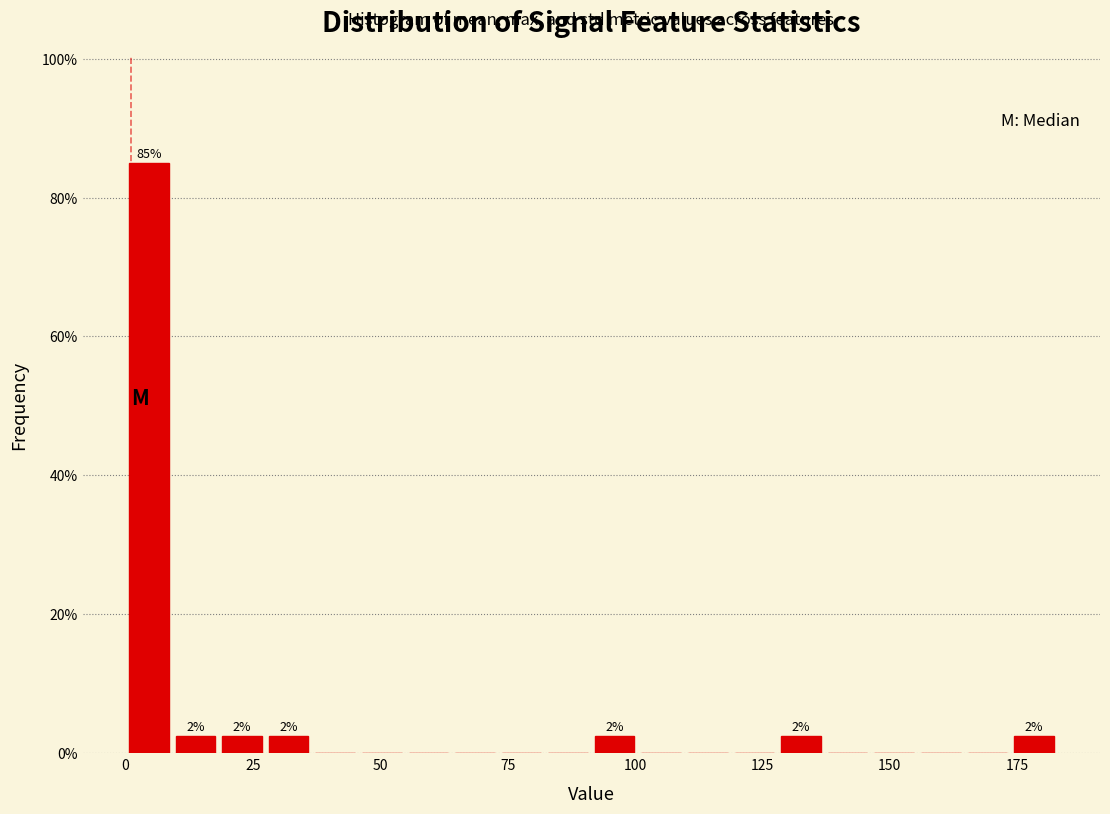

Around what value on the x-axis is the tallest bar? Give the approximate position of its centre, as read against the axis.

5